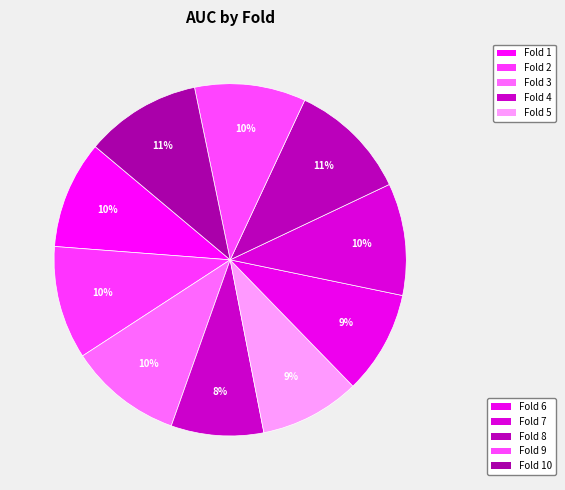

Count the number of slices in the pie.

10